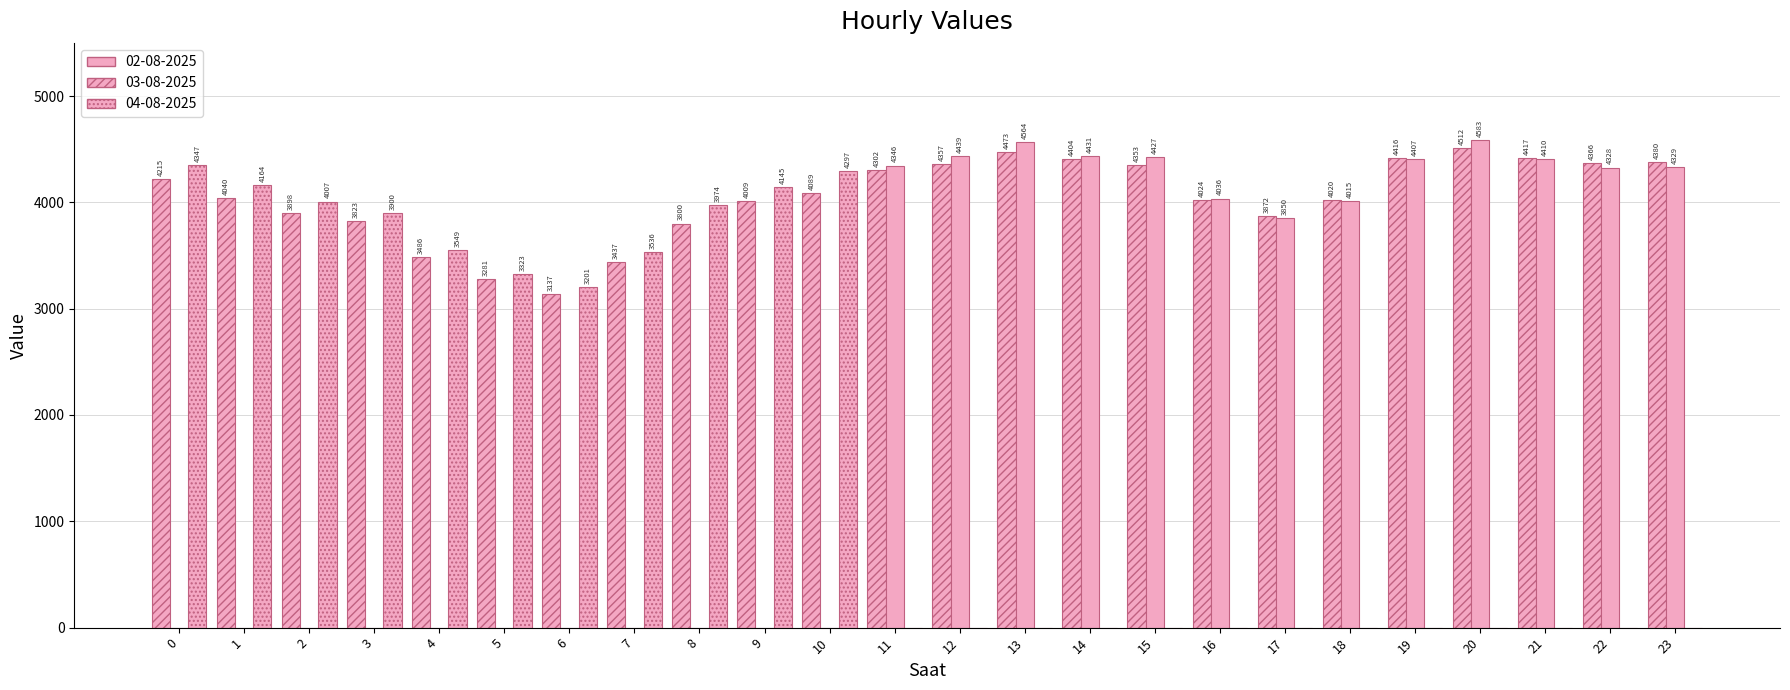

Reading right to left, what are all the values shown in this chart?

03-08-2025: 23=4380.4	22=4365.9	21=4416.8	20=4511.8	19=4415.9	18=4019.8	17=3871.5	16=4023.7	15=4353.1	14=4404.0	13=4472.6	12=4357.4	11=4301.7	10=4089.0	9=4009.2	8=3800.5	7=3437.2	6=3137.1	5=3281.3	4=3486.2	3=3822.9	2=3898.4	1=4039.5	0=4215.1
02-08-2025: 23=4328.9	22=4327.7	21=4410.0	20=4583.4	19=4406.9	18=4014.8	17=3850.0	16=4036.2	15=4427.0	14=4431.4	13=4564.1	12=4438.6	11=4345.5	10=0.0	9=0.0	8=0.0	7=0.0	6=0.0	5=0.0	4=0.0	3=0.0	2=0.0	1=0.0	0=0.0
04-08-2025: 23=0.0	22=0.0	21=0.0	20=0.0	19=0.0	18=0.0	17=0.0	16=0.0	15=0.0	14=0.0	13=0.0	12=0.0	11=0.0	10=4297.3	9=4144.8	8=3974.4	7=3535.5	6=3201.4	5=3323.1	4=3549.1	3=3899.5	2=4006.7	1=4164.5	0=4346.8